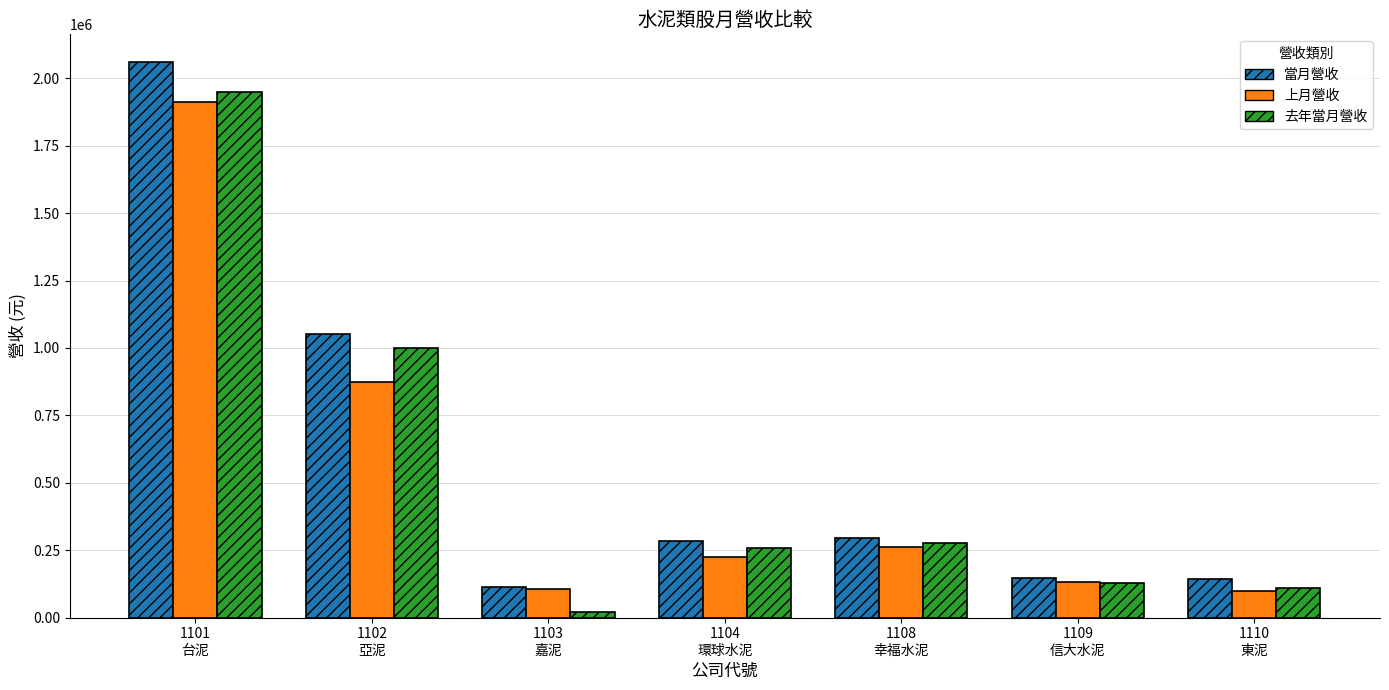

Is the value of 上月營收 at 1110
東泥 greater than the value of 當月營收 at 1104
環球水泥?

No